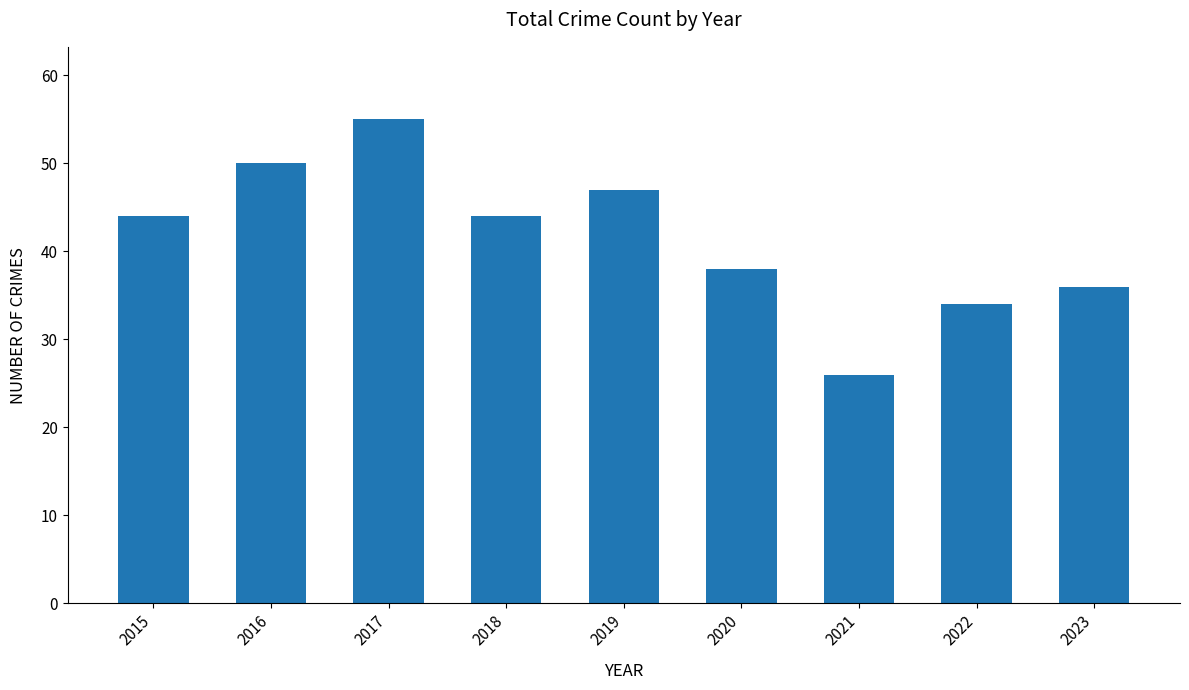

What is the change in value from 2016 to 2021?

-24